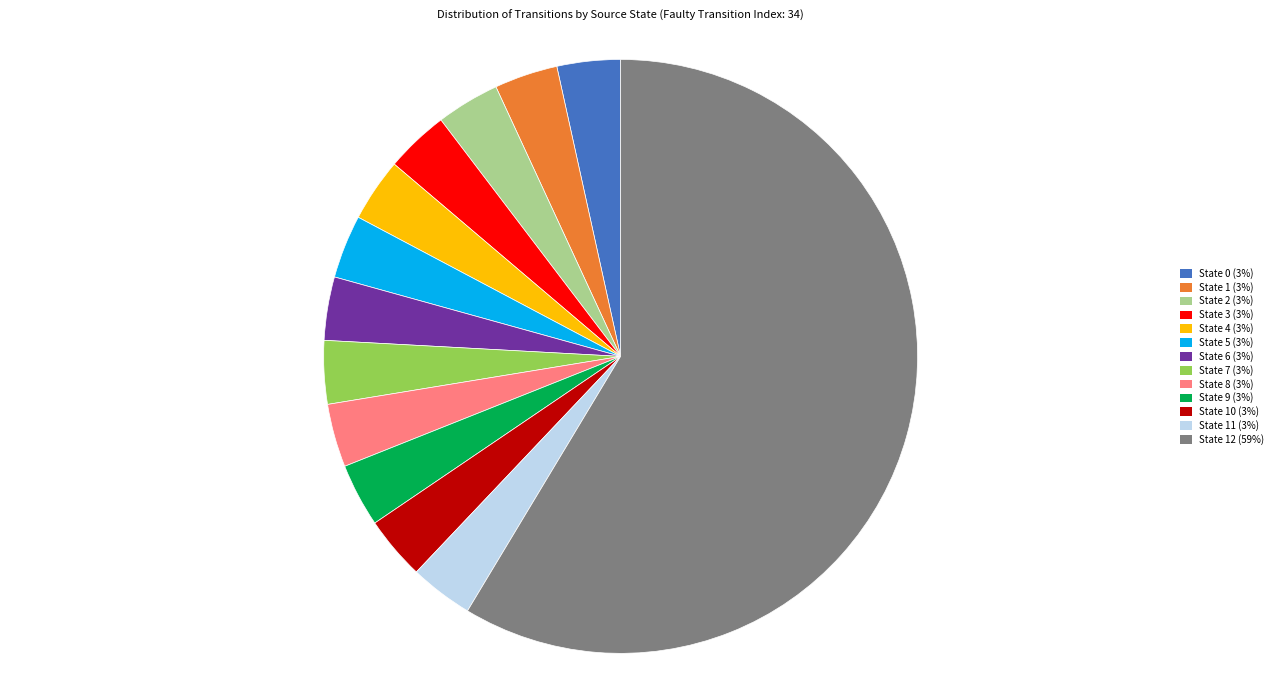

Which category has the biggest portion of the pie?

State 12 (59%)